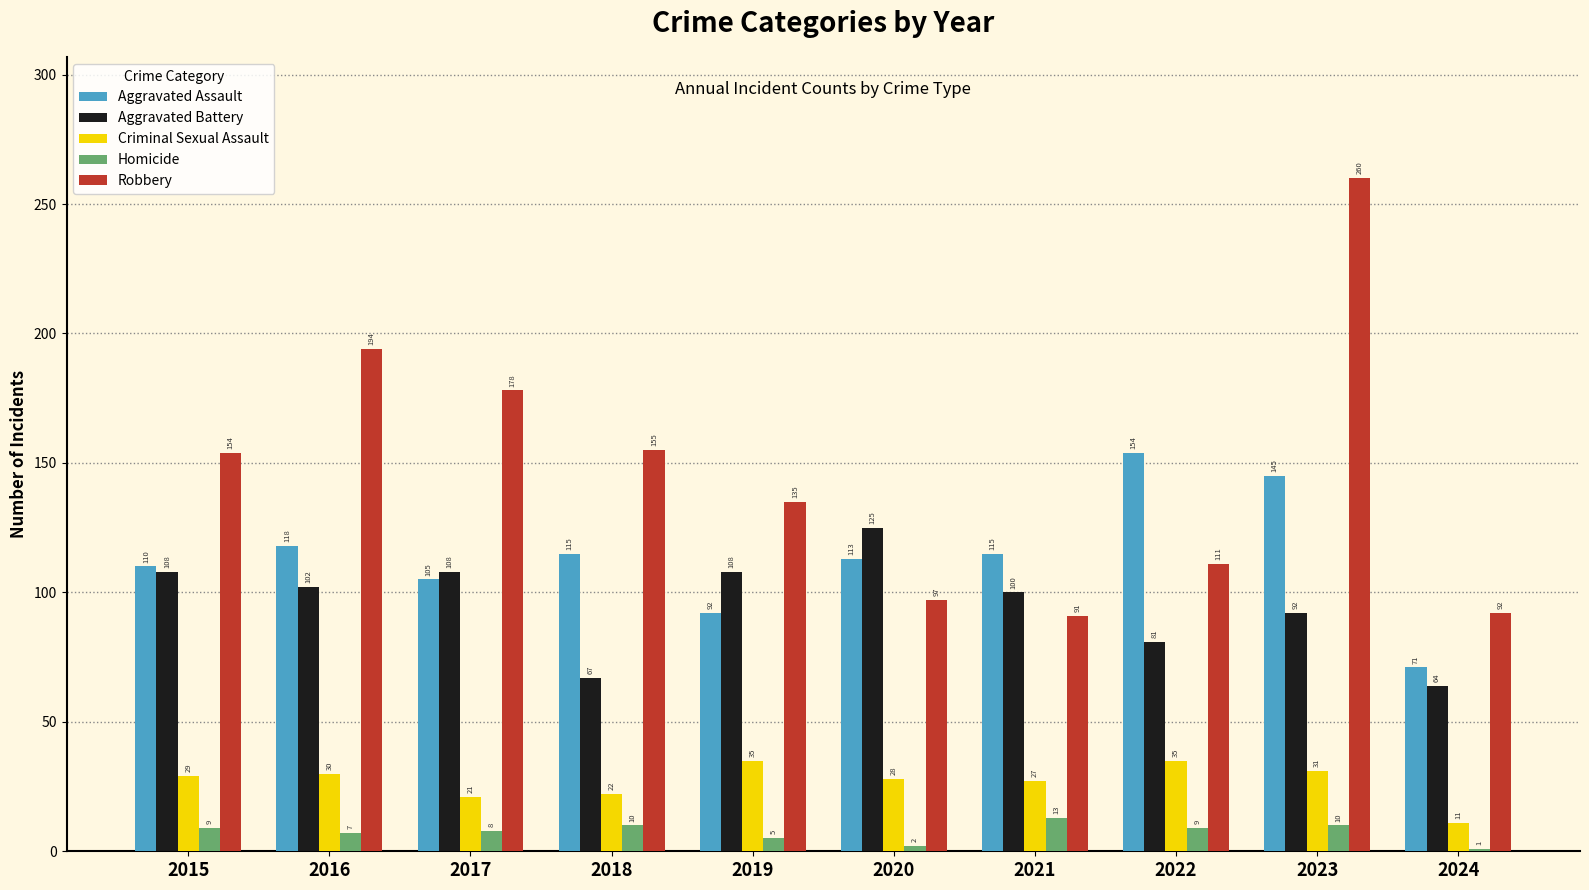

Are the bars horizontal?

No